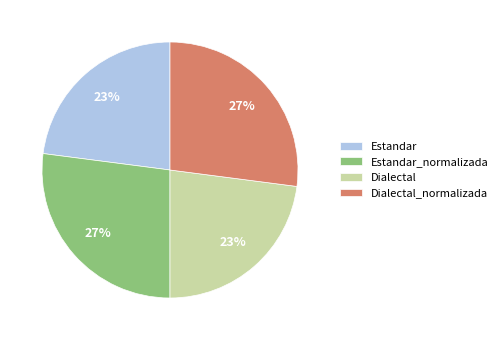

To the nearest percent, what is the difference between the largest and smallest slice percentages?

4%